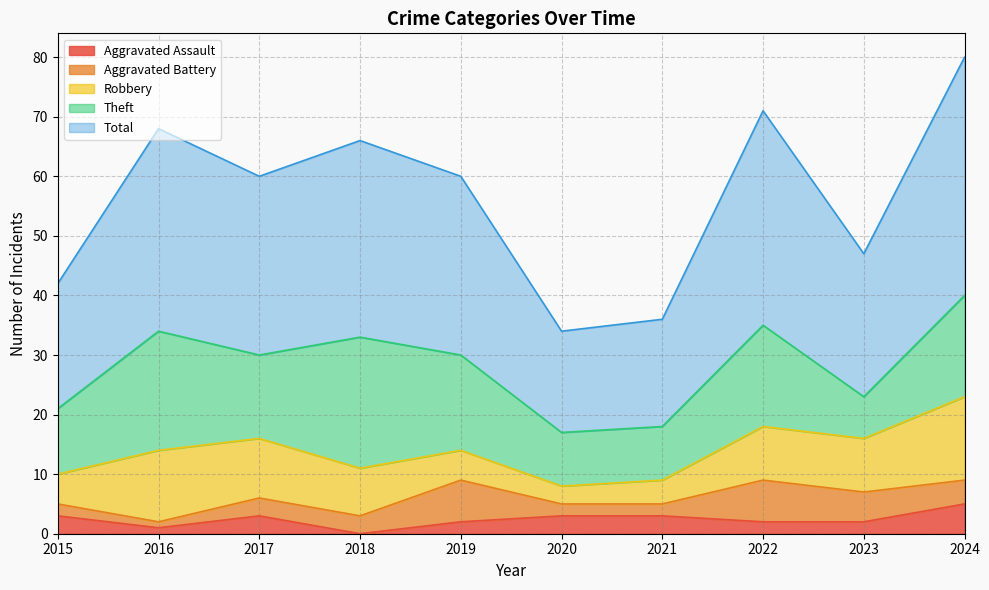

The value of Total at 2020 is 28. True or false?

False